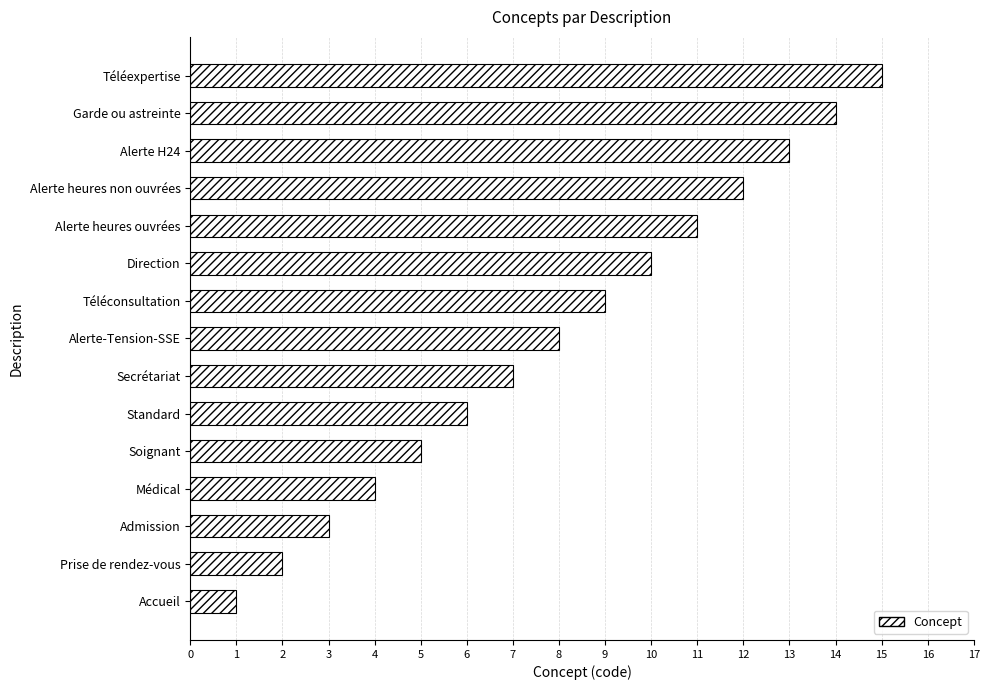

Rank the categories by value from lowest to highest.

Accueil, Prise de rendez-vous, Admission, Médical, Soignant, Standard, Secrétariat, Alerte-Tension-SSE, Téléconsultation, Direction, Alerte heures ouvrées, Alerte heures non ouvrées, Alerte H24, Garde ou astreinte, Téléexpertise